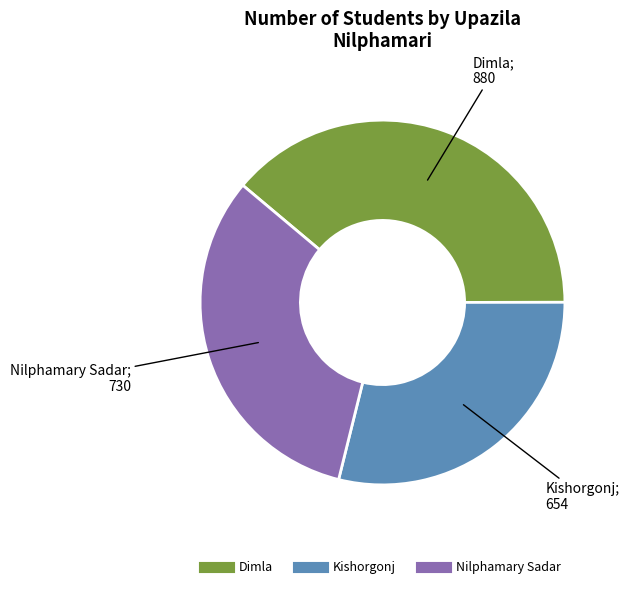

Does Nilphamary Sadar represent more than half of the total?

No